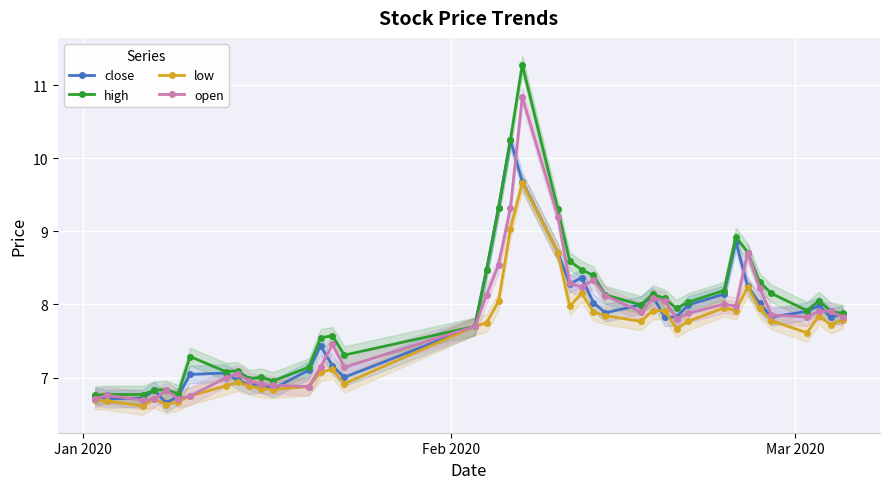

In open, how many points are lower than both neighbors (excluding endpoints)?

9